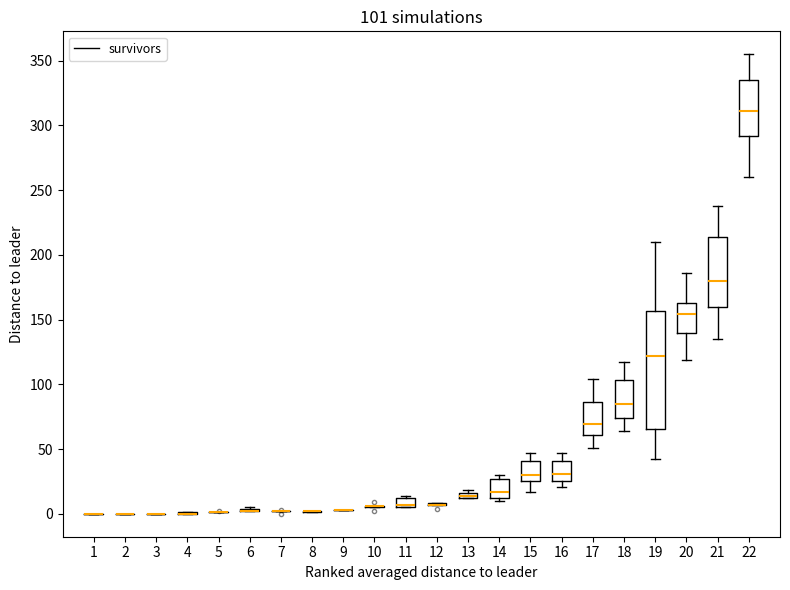

Which box is the tallest, from its lower edge to its upper edge?

19